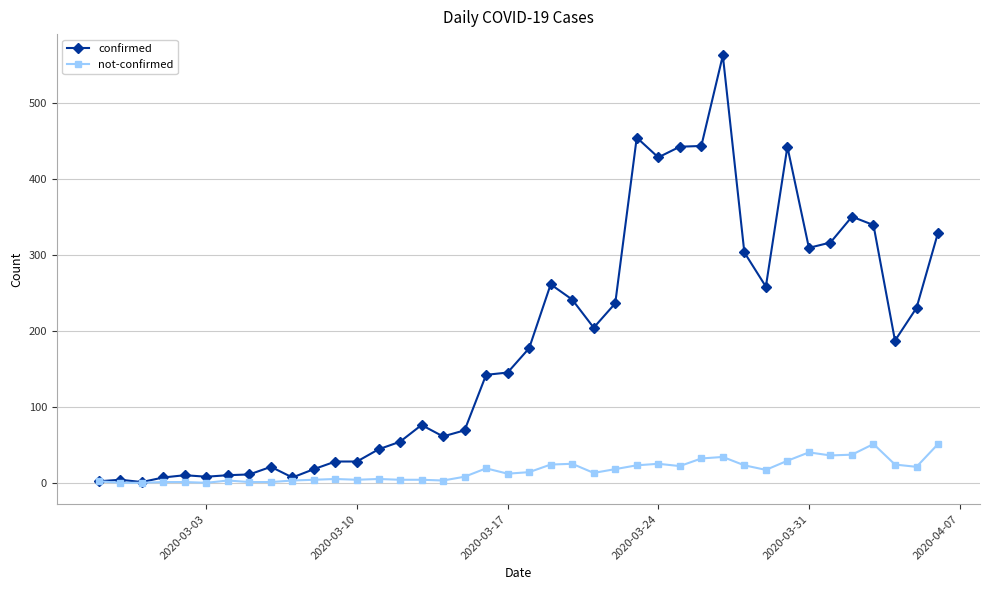

True or false: confirmed has more than 0 interior local peaks.

True